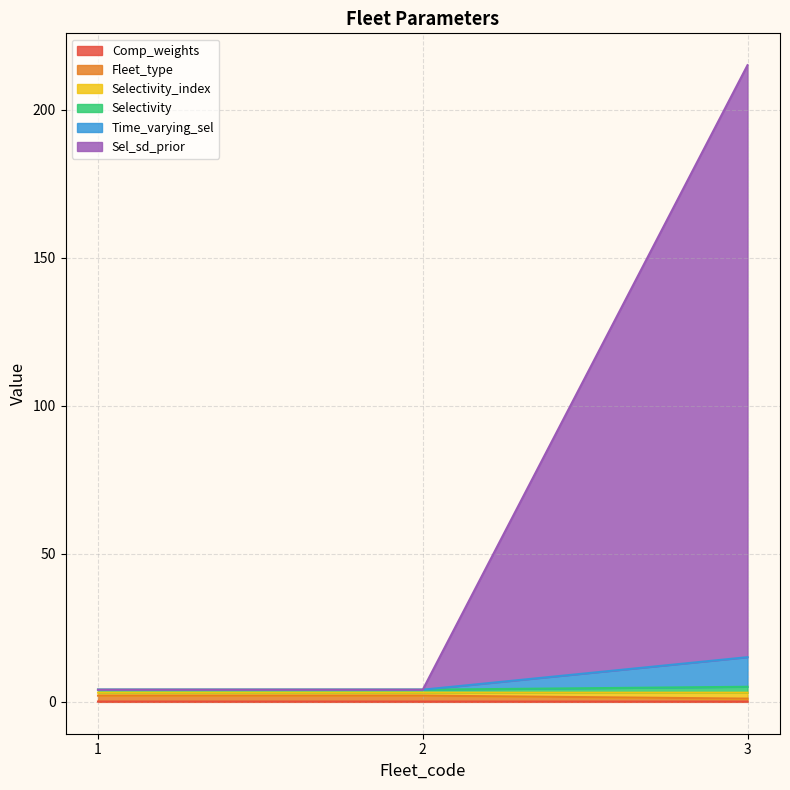

Rank the series at 2 from lowest to highest value.

Sel_sd_prior, Selectivity, Comp_weights, Fleet_type, Selectivity_index, Time_varying_sel